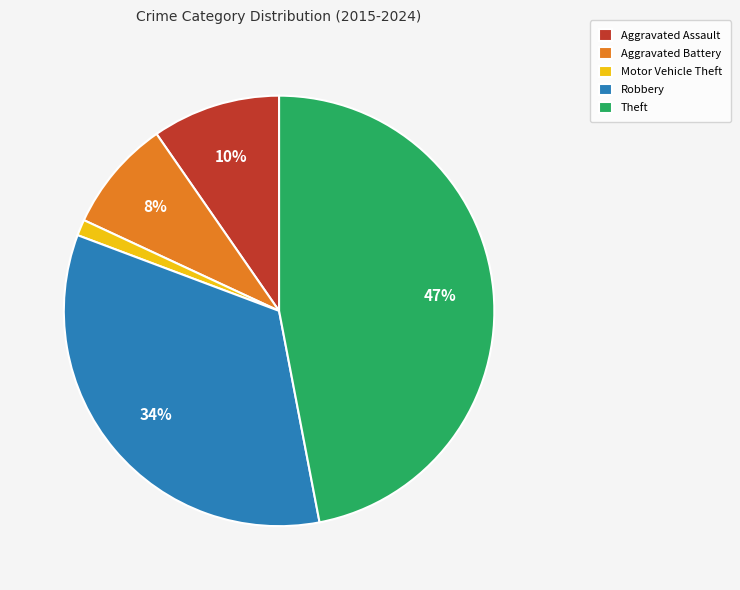

Count the number of slices in the pie.

5